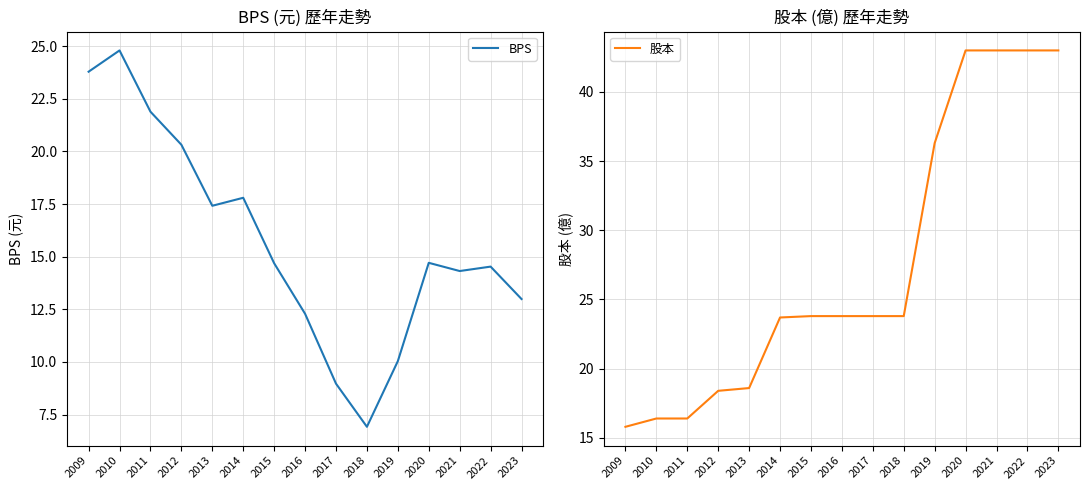

Rank the series at 2023 from highest to lowest value.

股本, BPS